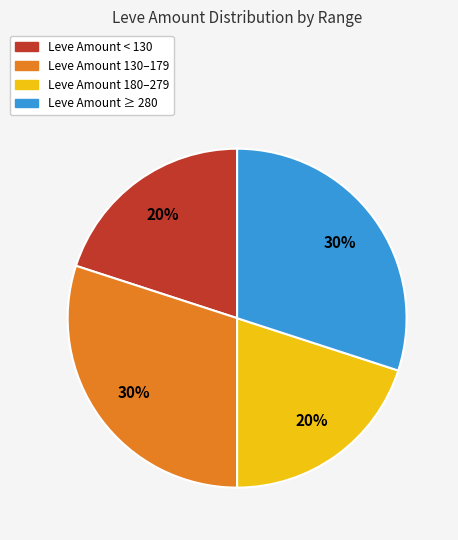

The Leve Amount 130–179 slice represents 30% of the pie. True or false?

True